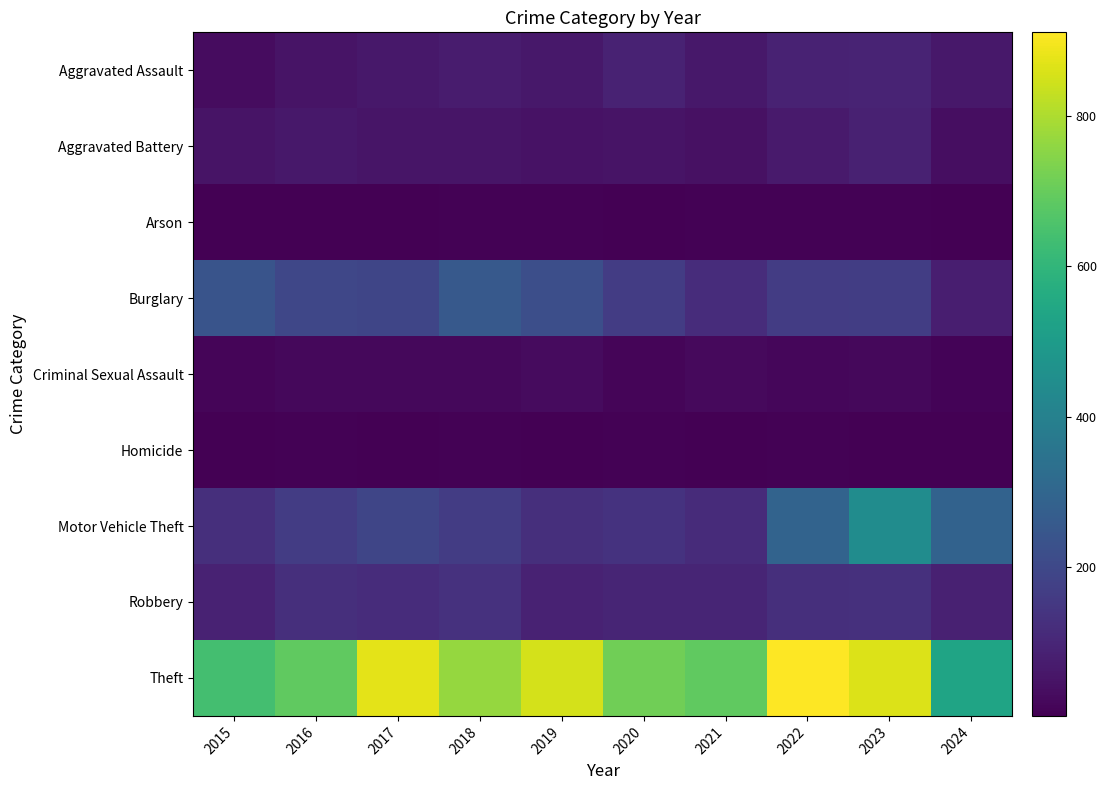

Between 2022 and 2019, which is larger?

2022